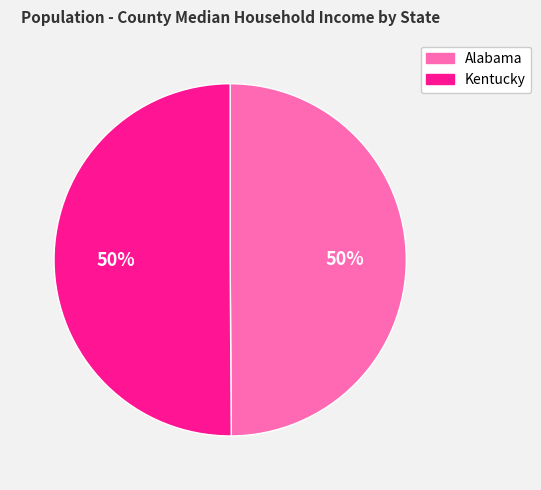

Do Kentucky and Alabama together represent more than half of the pie?

Yes